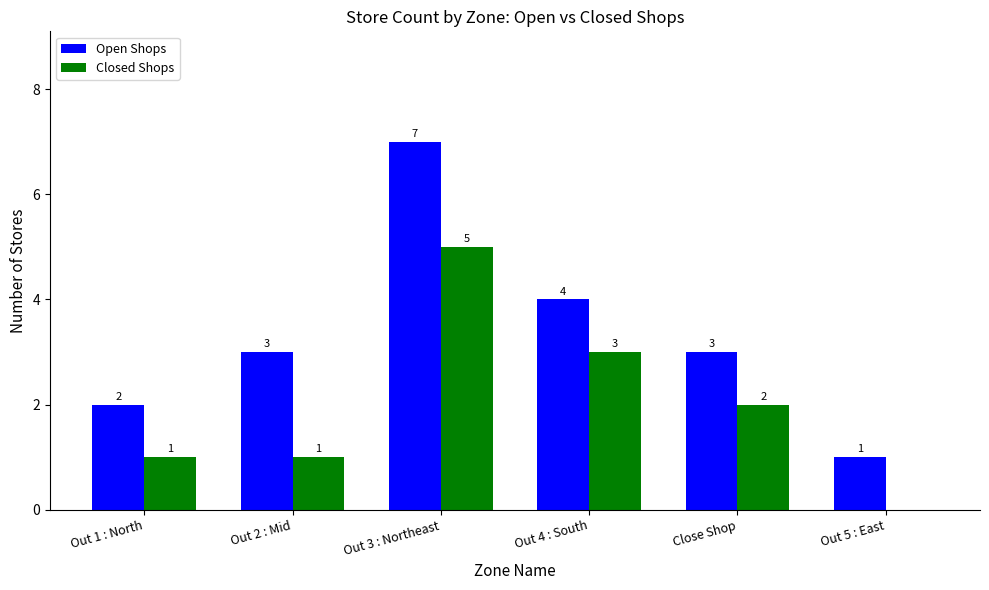

What is the sum of all Closed Shops values?

12